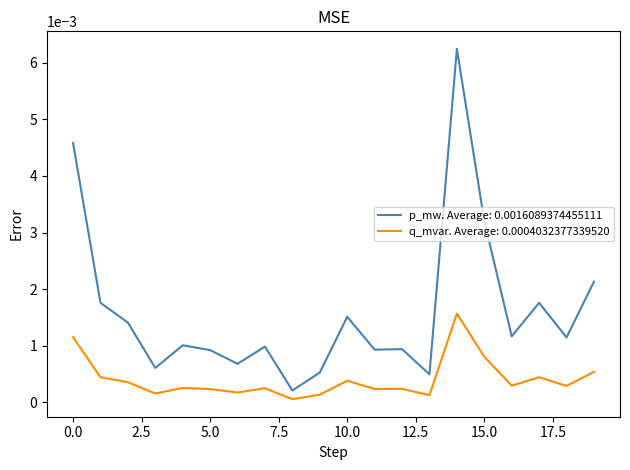

List the series in order of their overall mean, lowest first.

q_mvar. Average: 0.0004032377339520, p_mw. Average: 0.0016089374455111